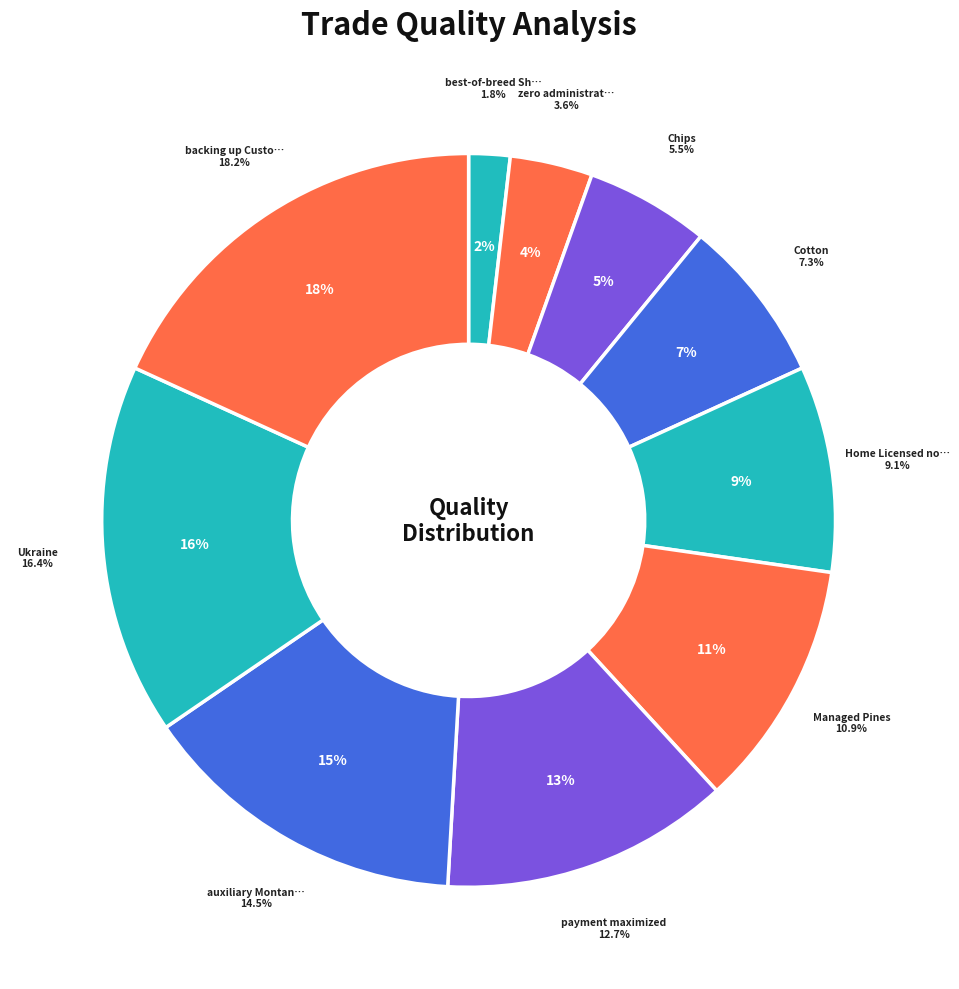

Is it true that best-of-breed Shirt is 2% of the pie?

True